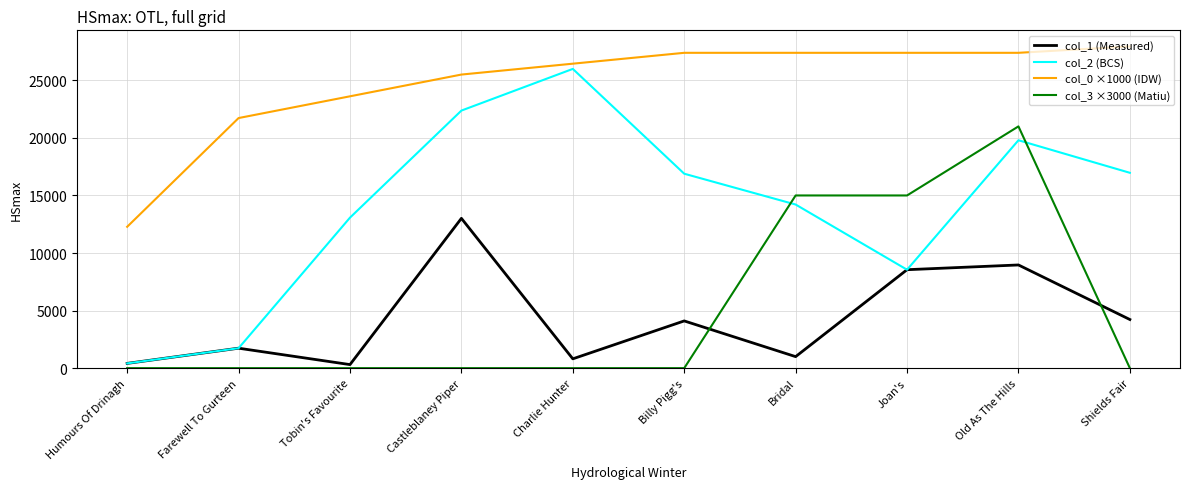

Which category has the lowest value in the col_0 ×1000 (IDW) series?

Humours Of Drinagh